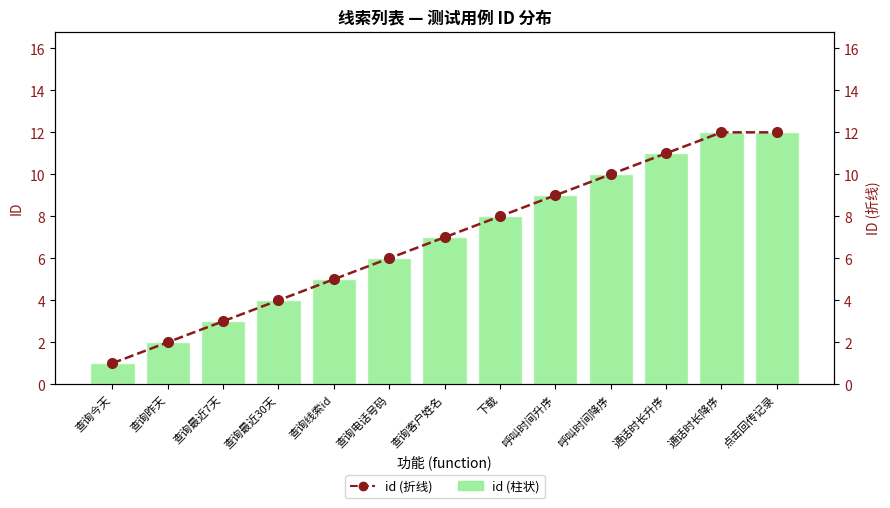

What is the sum of the id (折线) values at 通话时长降序 and 查询昨天?

14